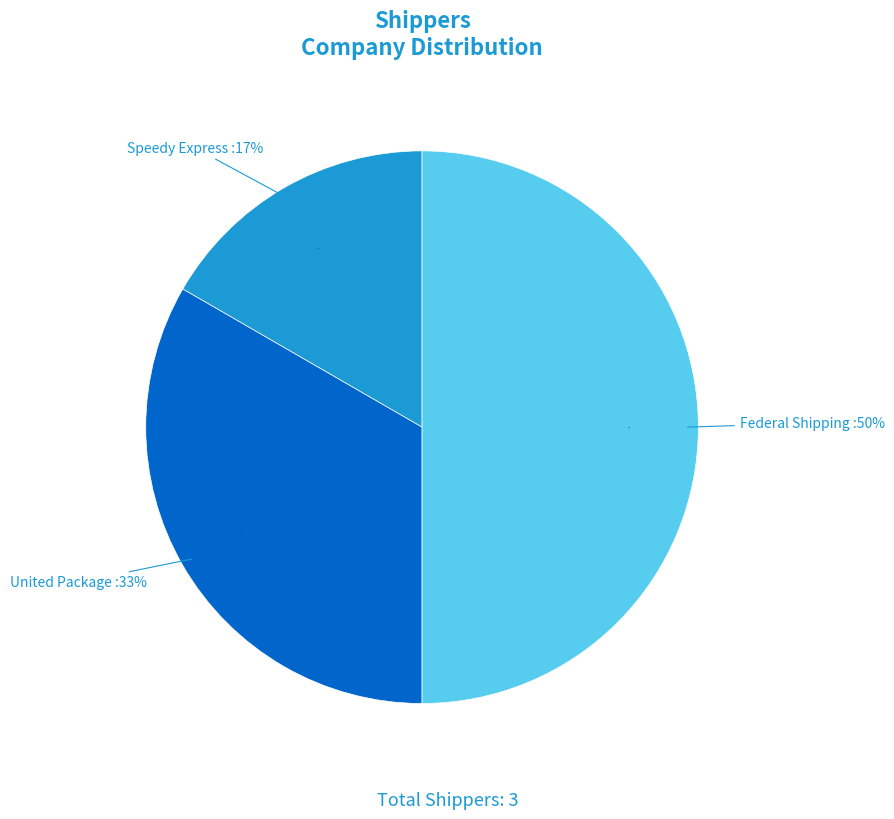

Rank the categories by value from lowest to highest.

Speedy Express, United Package, Federal Shipping